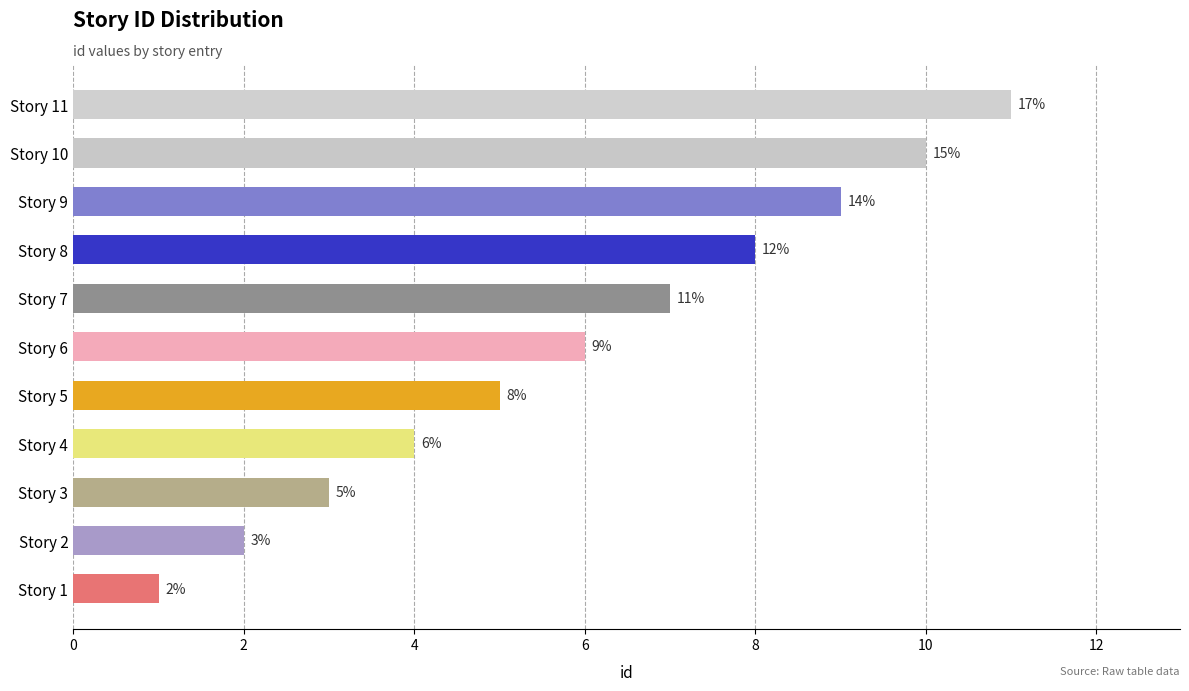

Reading top to bottom, extract all data points from this chart.

11	10	9	8	7	6	5	4	3	2	1